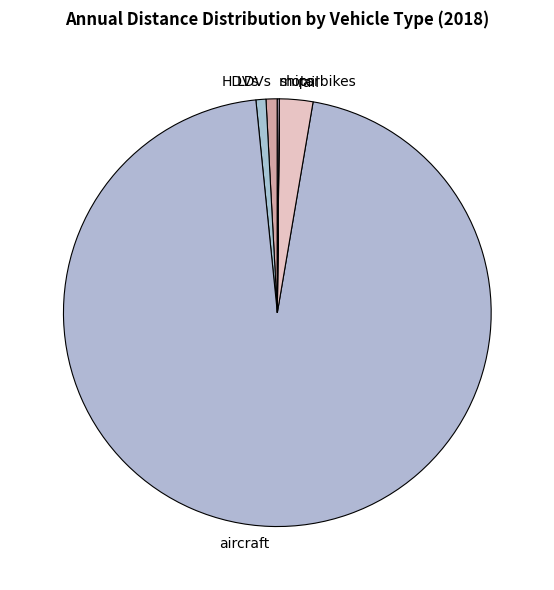

Which category has the biggest portion of the pie?

aircraft